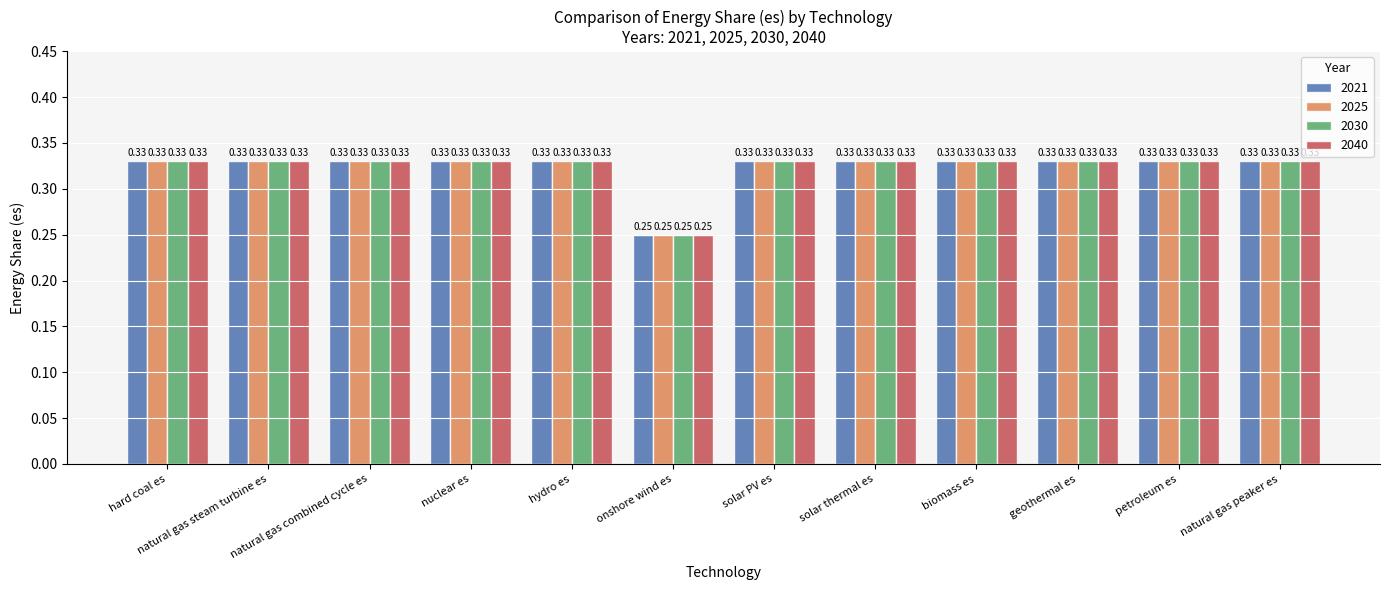

At how many categories does at least one series exceed 0?

12